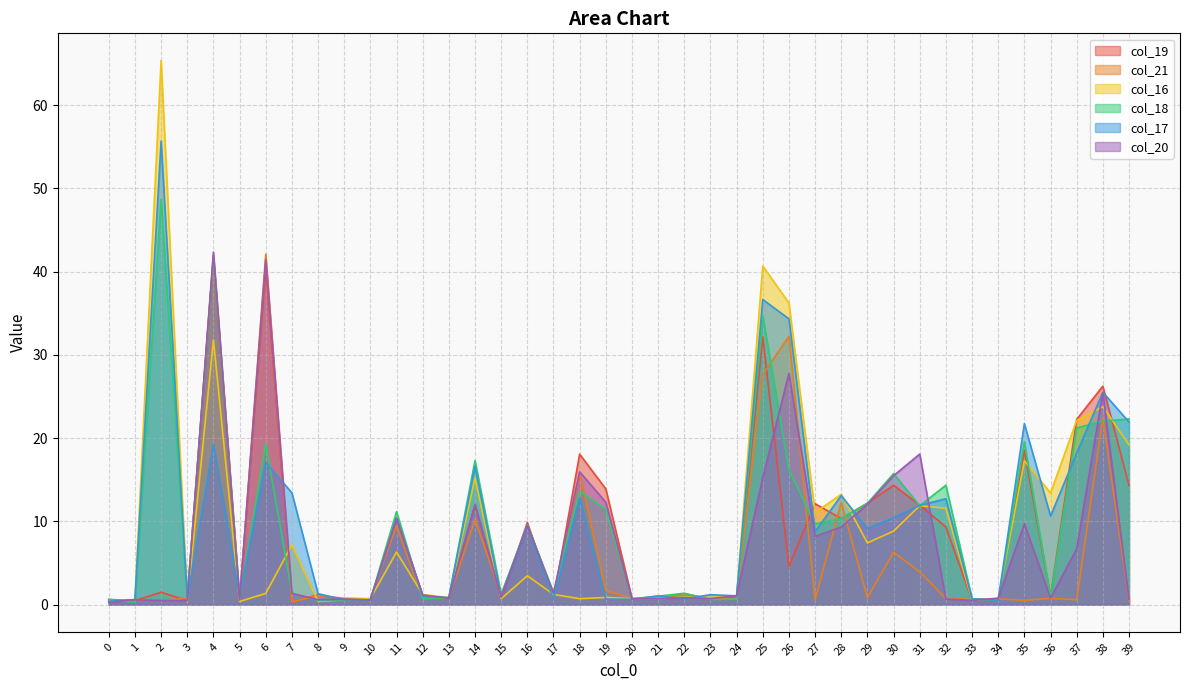

Which series has the largest total across all categories?

col_17